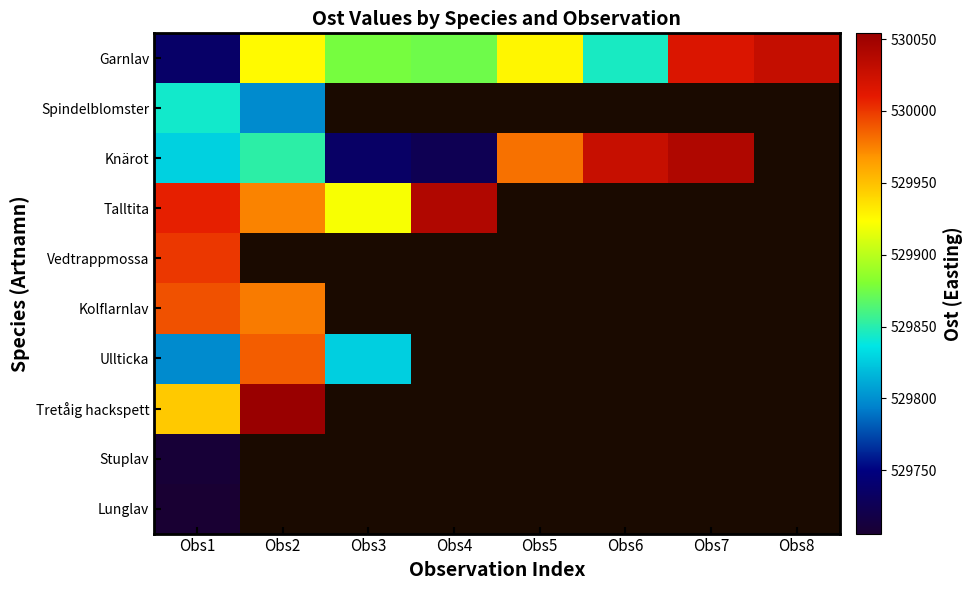

At which label does Knärot reach its minimum?

Obs4